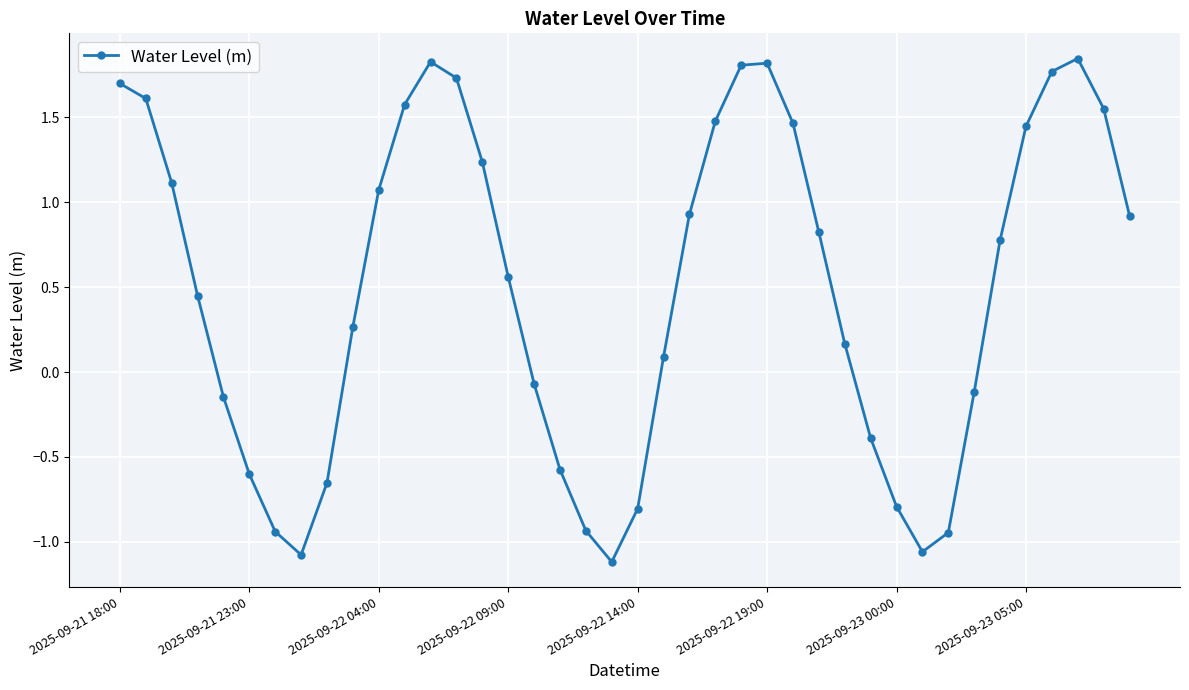

What is the difference between the maximum and second lowest values?

2.9